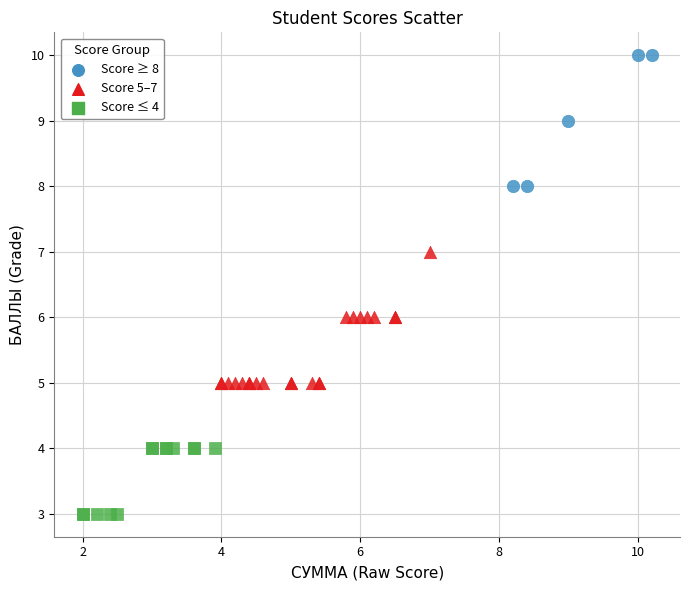

Which series reaches the maximum Y coordinate?

Score ≥ 8